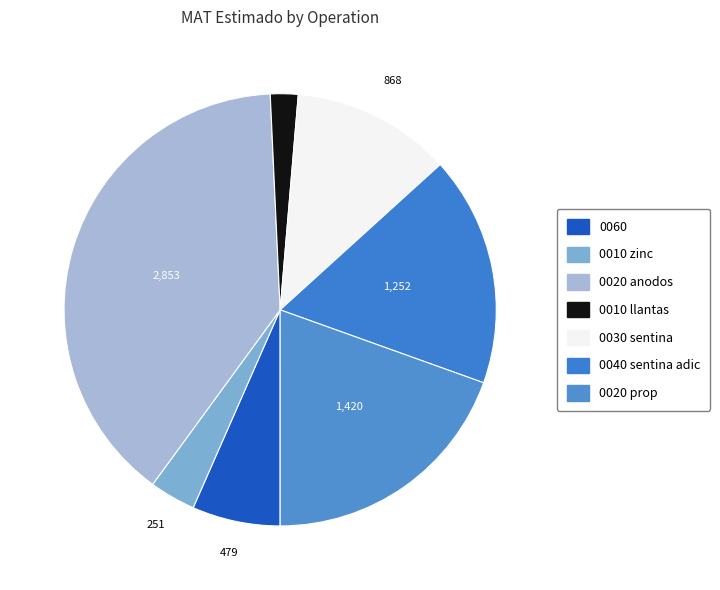

Does any single category account for the majority?

No